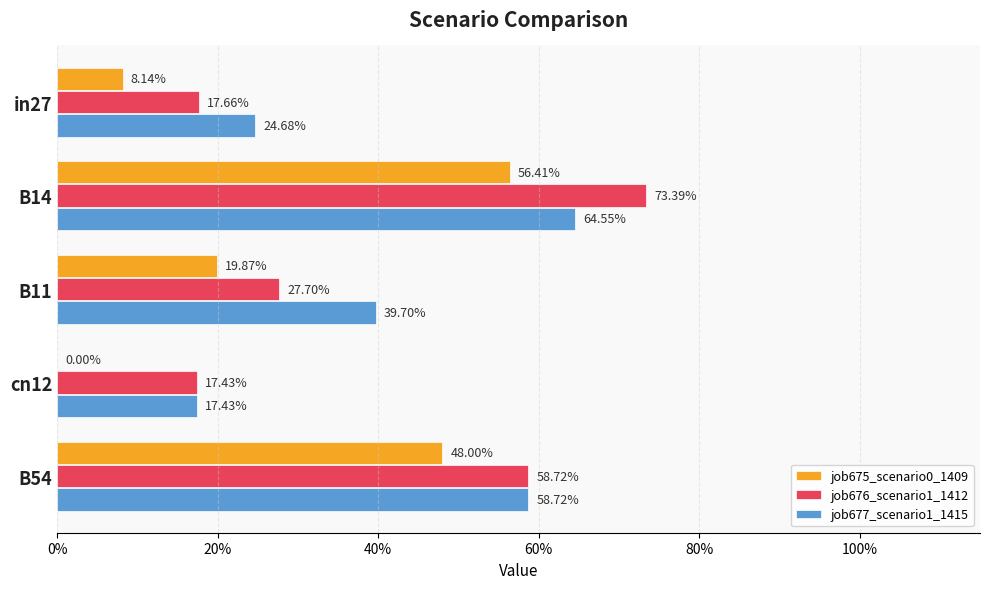

Rank the series by their maximum value, from lowest to highest.

job675_scenario0_1409, job677_scenario1_1415, job676_scenario1_1412